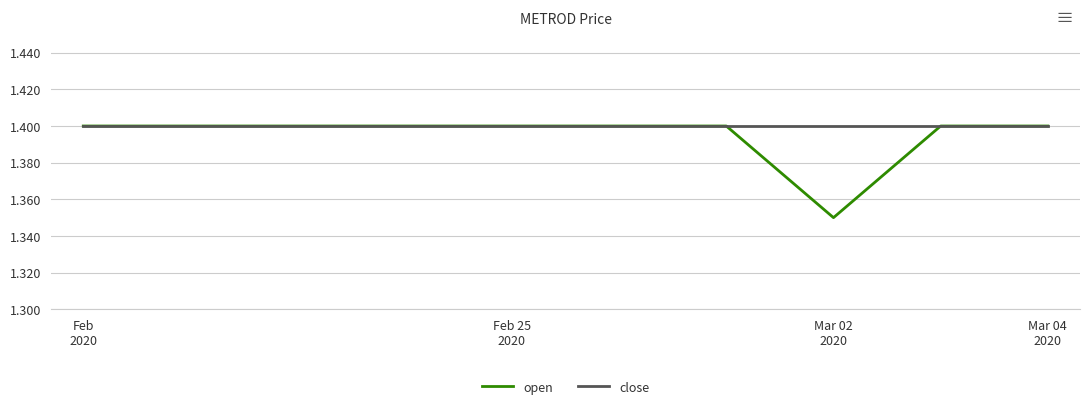

Which series has the largest range (max minus min)?

open